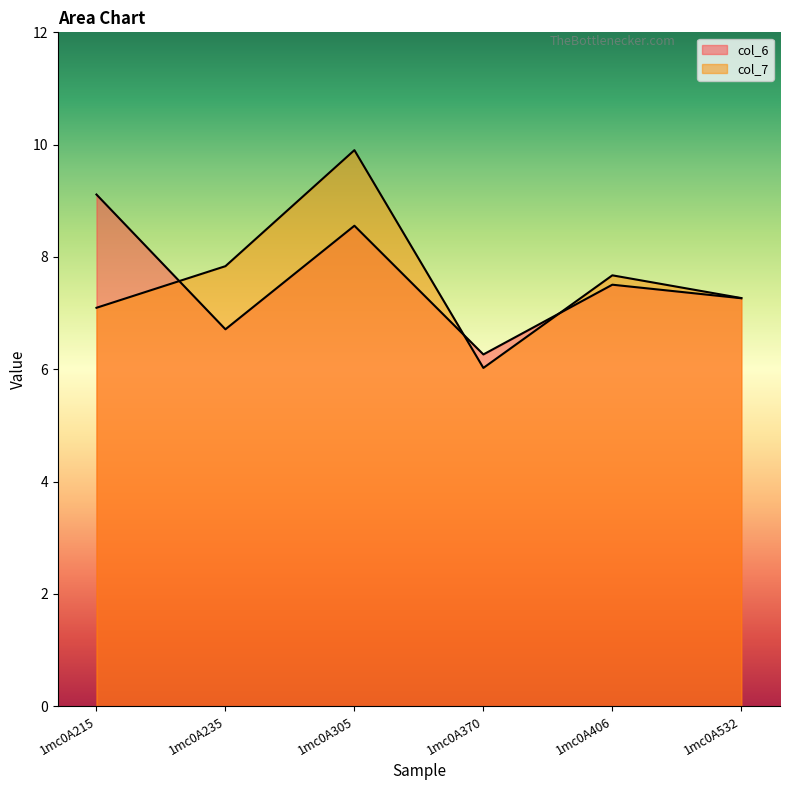

At which label is col_7 closest to 7?

1mc0A215